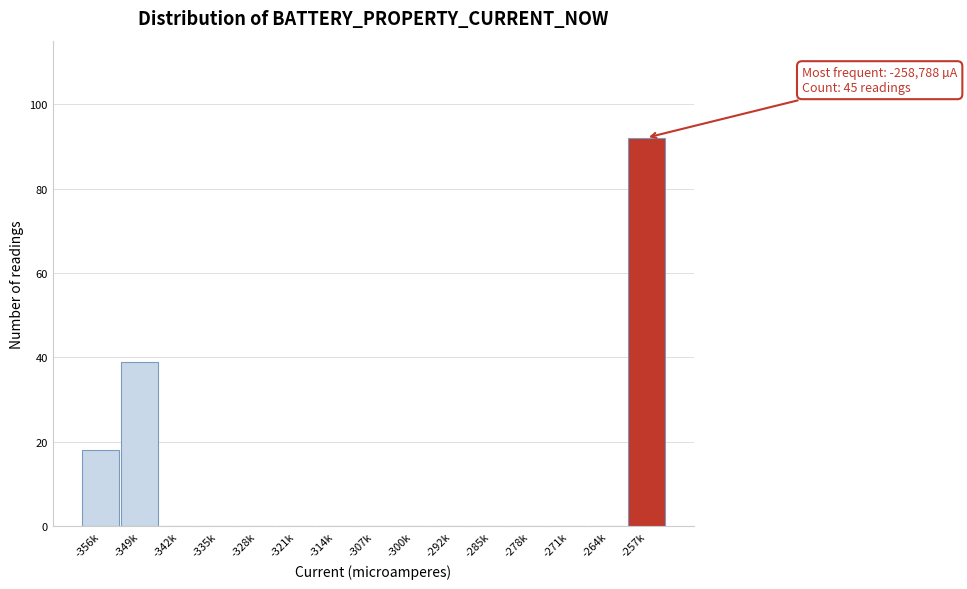

Reading left to right, extract all data points from this chart.

-356k=18	-349k=39	-342k=0	-335k=0	-328k=0	-321k=0	-314k=0	-307k=0	-300k=0	-292k=0	-285k=0	-278k=0	-271k=0	-264k=0	-257k=92